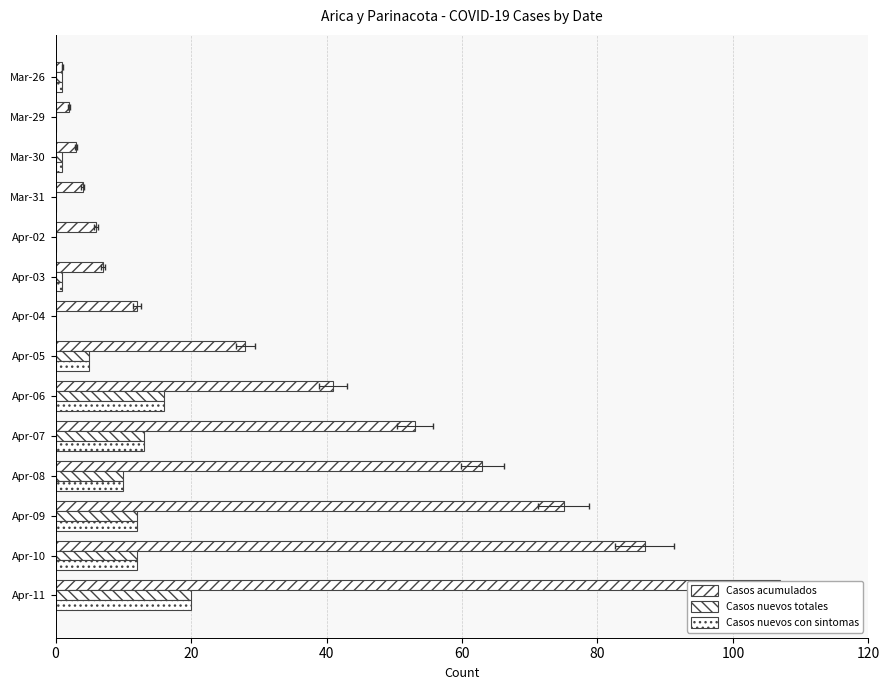

What is the highest value of the Casos nuevos totales series?

20